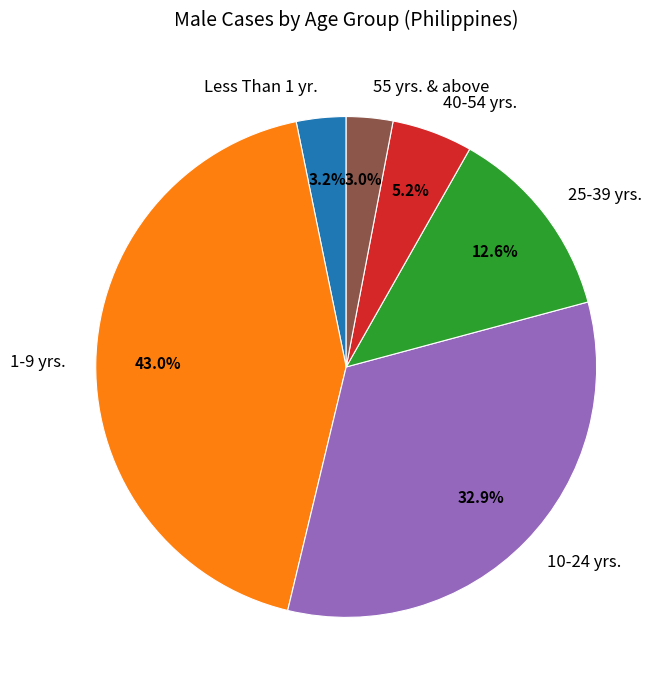

Does any single category account for the majority?

No